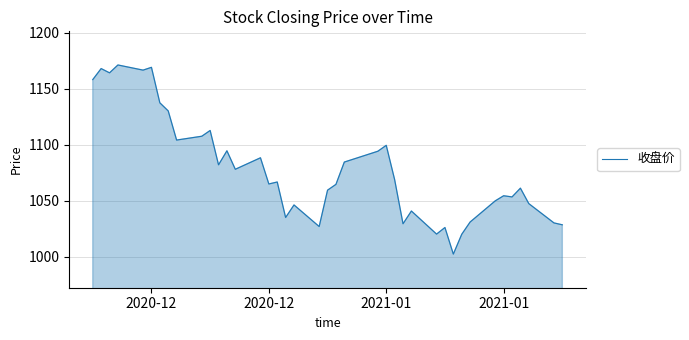

What is the average value?

1078.5